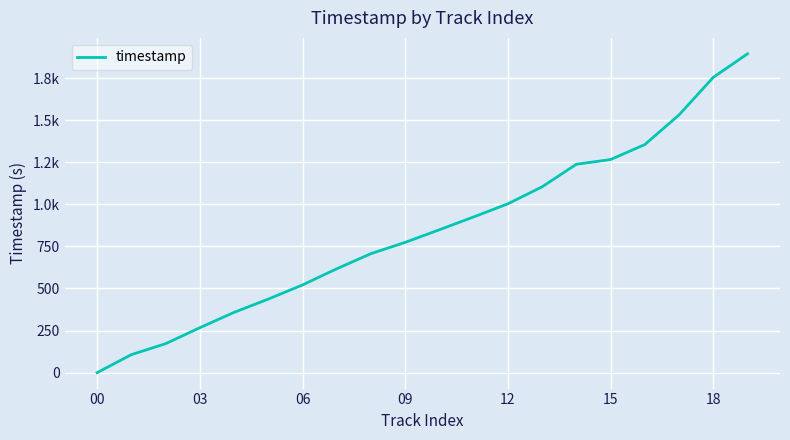

Reading right to left, list all the values displayed in this chart.

1894	1754	1531	1355	1266	1238	1104	1003	925	849	774	707	617	521	437	358	267	172	107	0